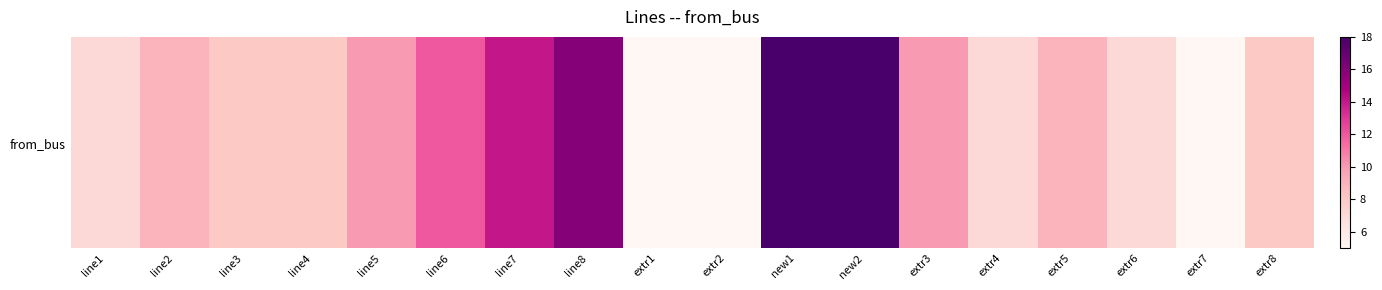

The chart shows a value of 14 at extr3. True or false?

False